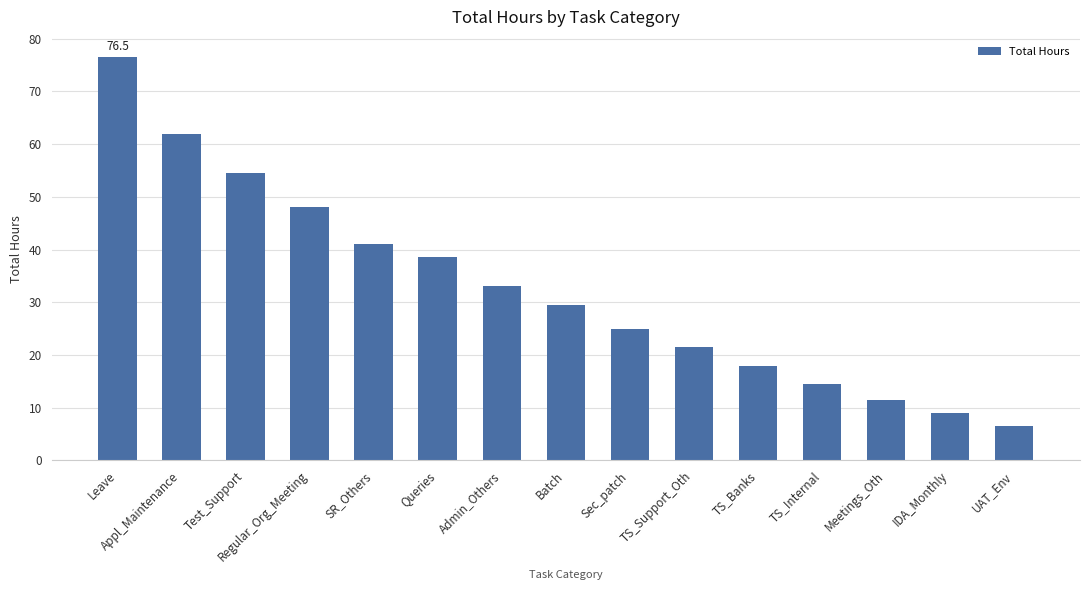

How many data points are less than 29?

7